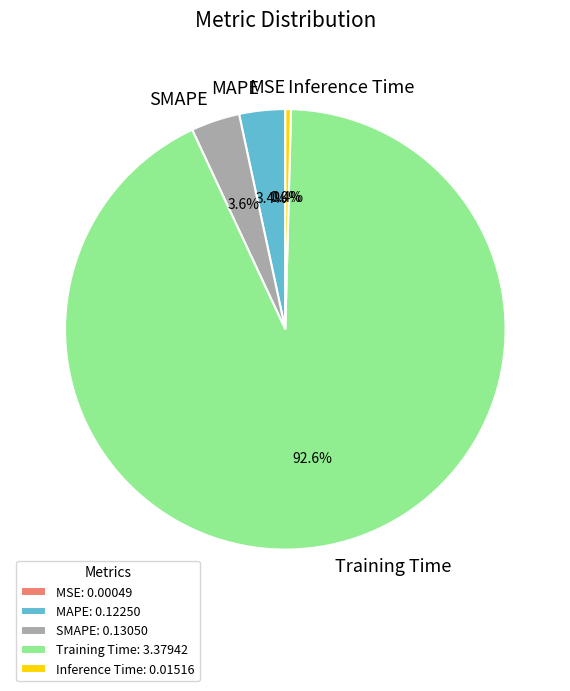

Is it true that SMAPE is 4% of the pie?

True